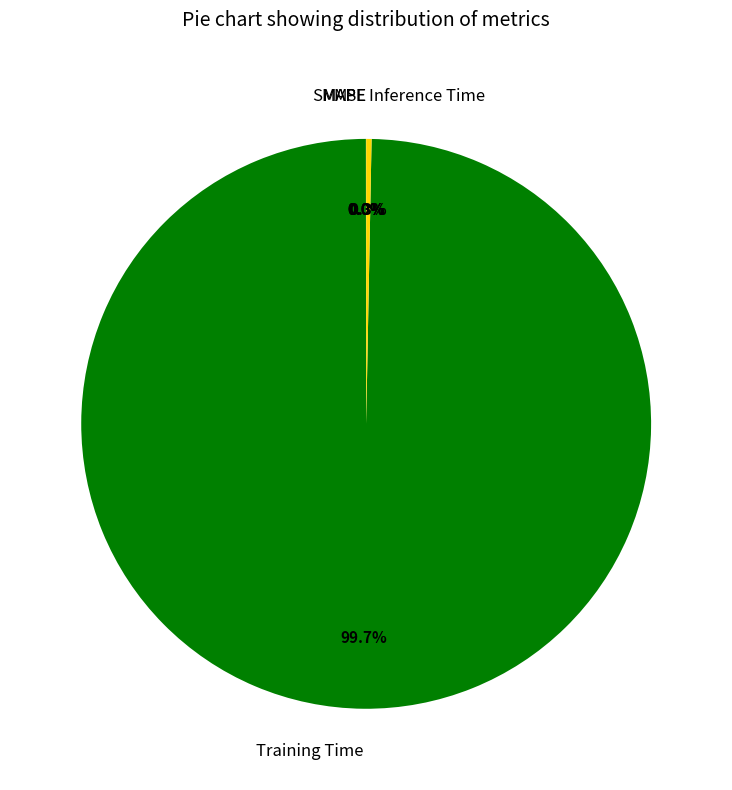

What is the largest slice in the pie chart?

Training Time